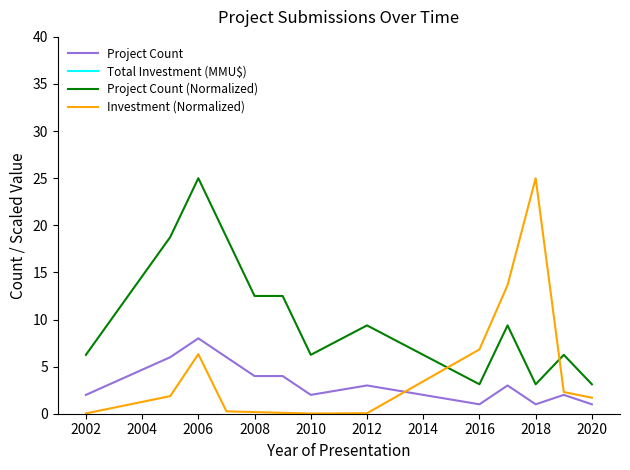

The Project Count series shows 4.0 at 2008. True or false?

True